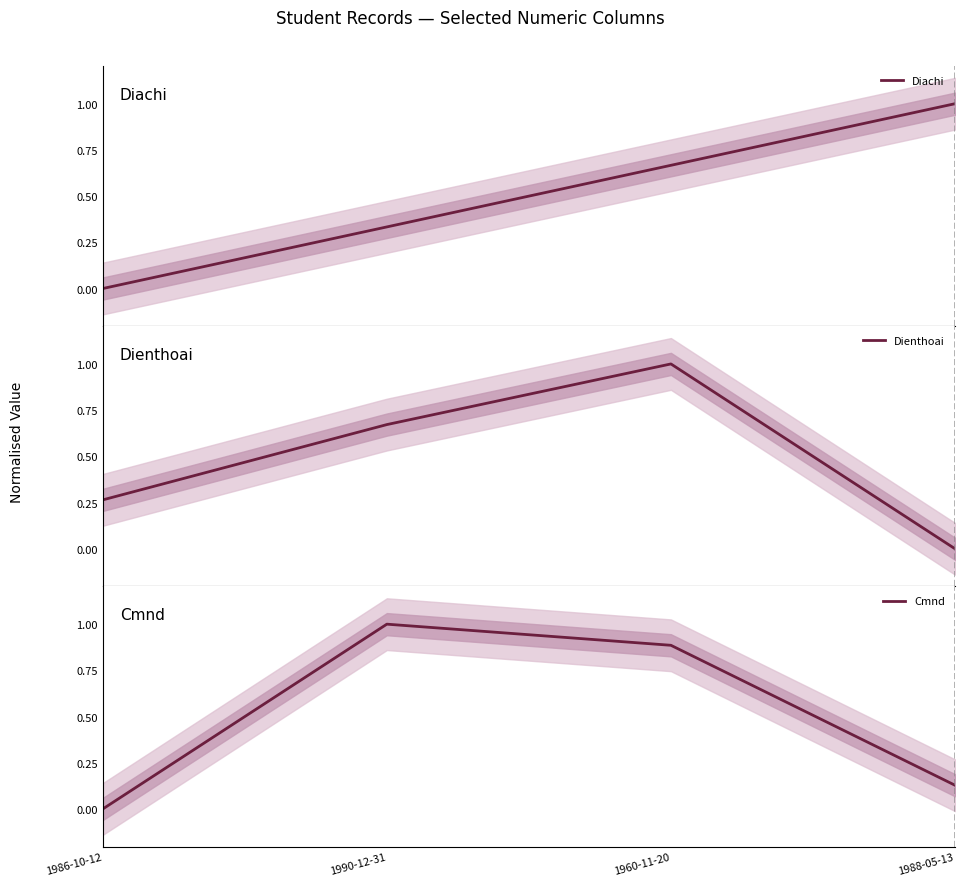

At which category is the sum across all series the highest?

1960-11-20